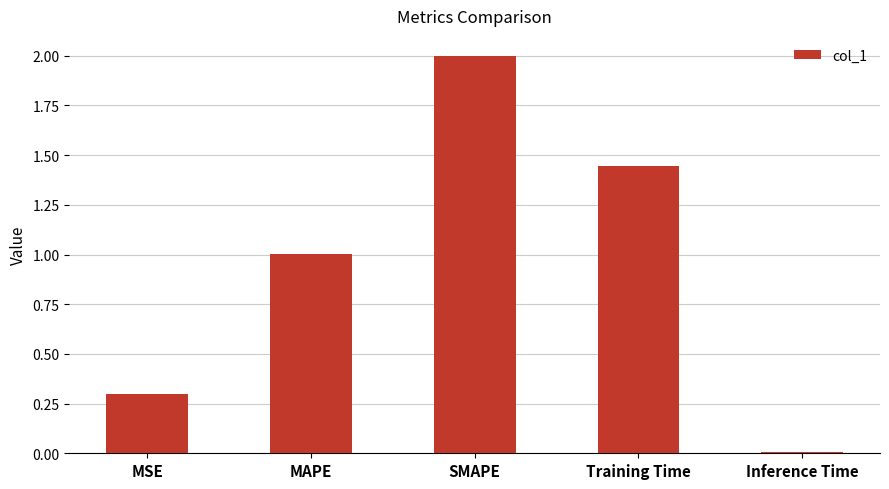

Which category has the highest value across all series?

SMAPE